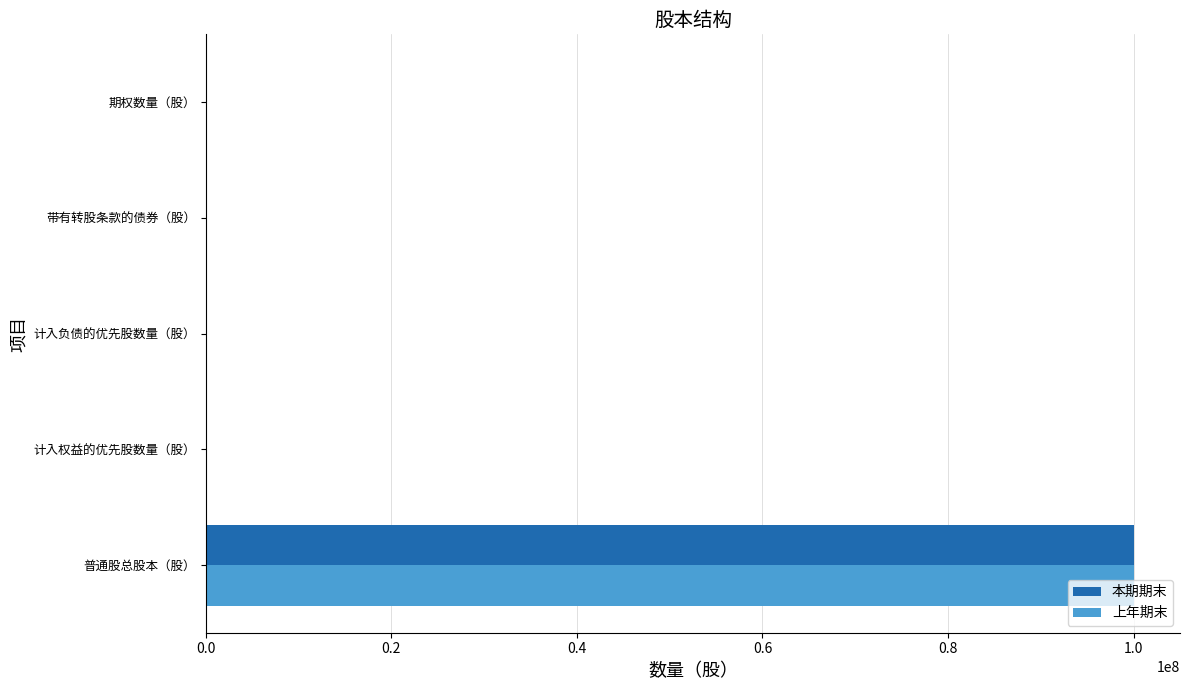

Is the value of 本期期末 at 普通股总股本（股） greater than the value of 上年期末 at 带有转股条款的债券（股）?

Yes